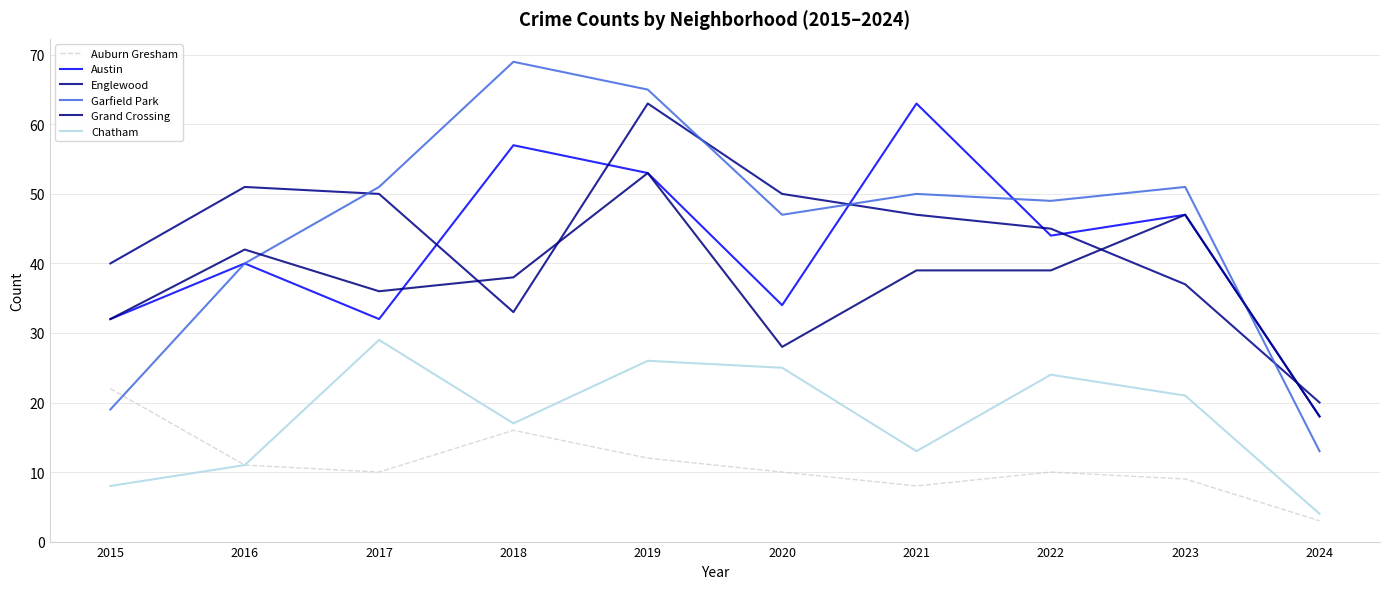

What is the value of the Englewood point at the 4th from the left?

33